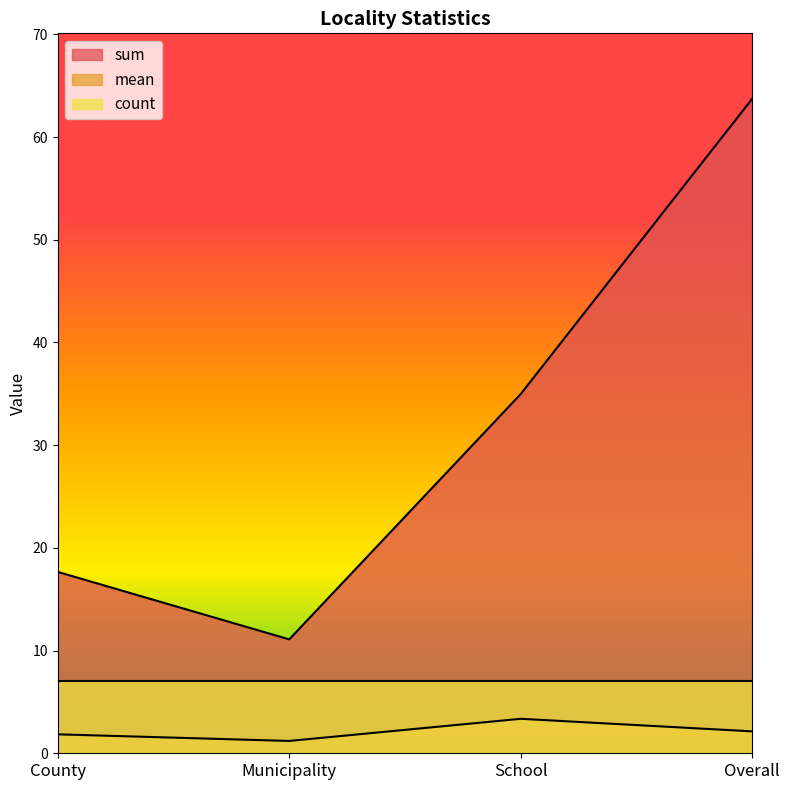

What is the difference between the highest and lowest values at Municipality?

9.9